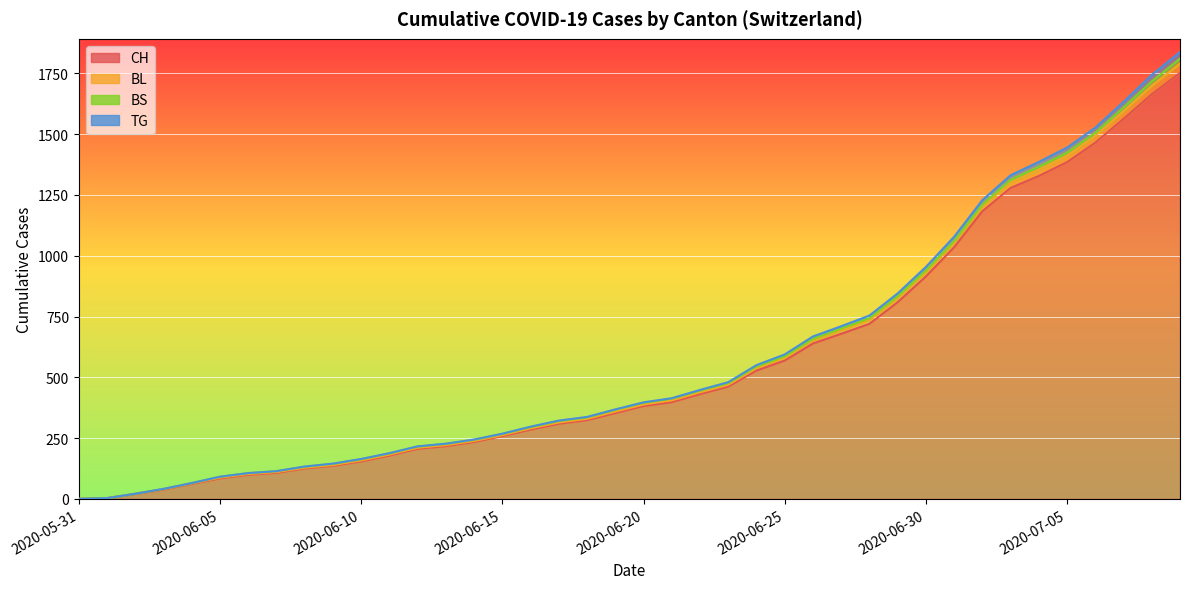

Which category has the highest value across all series?

2020-07-09